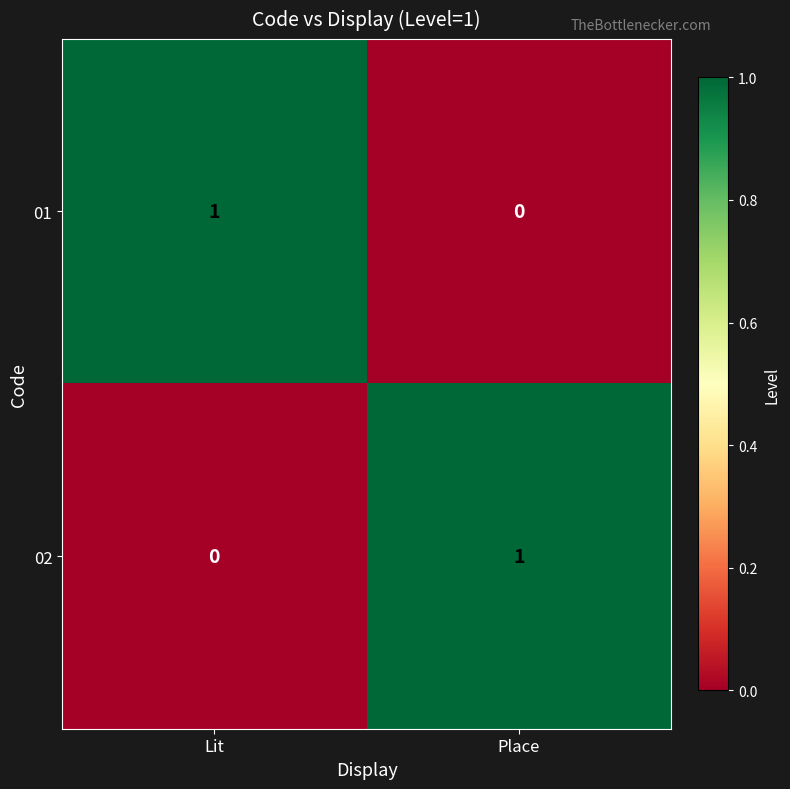

List the labels in order of 02 value, largest first.

Place, Lit